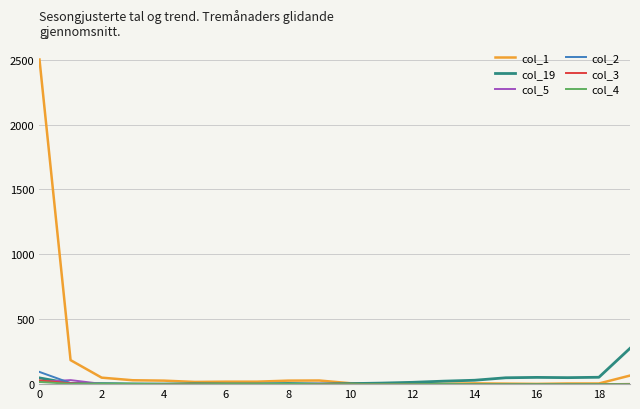

What is the greatest value displayed?

2501